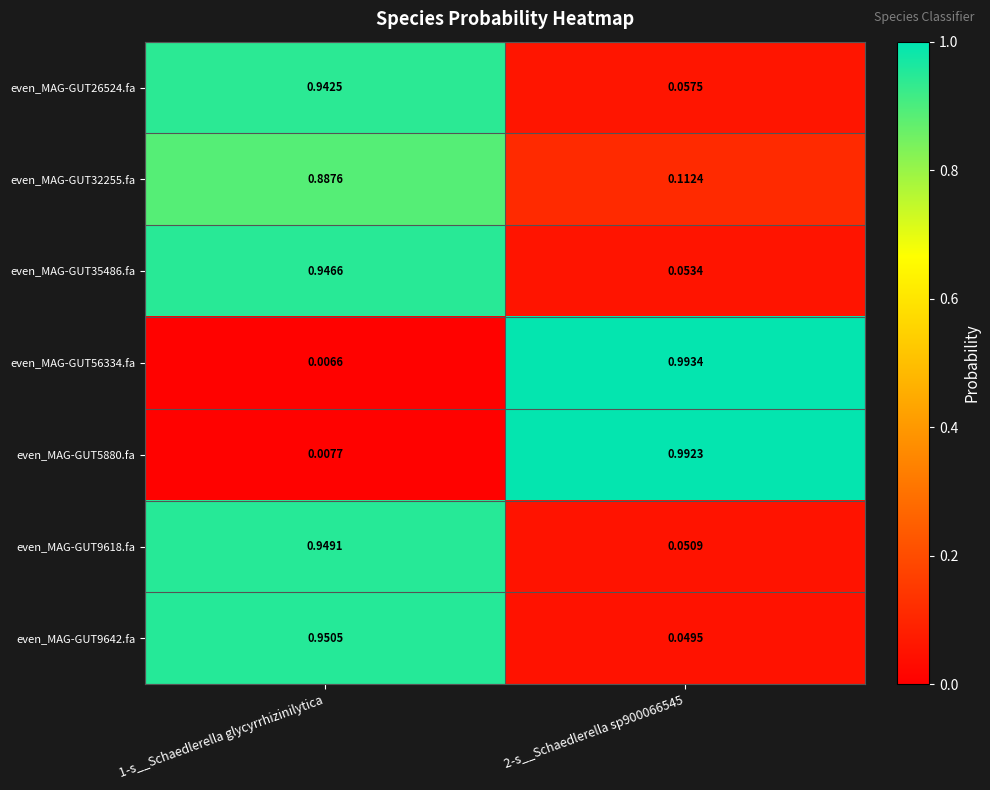

Is the value of even_MAG-GUT32255.fa at 2-s__Schaedlerella sp900066545 greater than the value of even_MAG-GUT26524.fa at 2-s__Schaedlerella sp900066545?

Yes